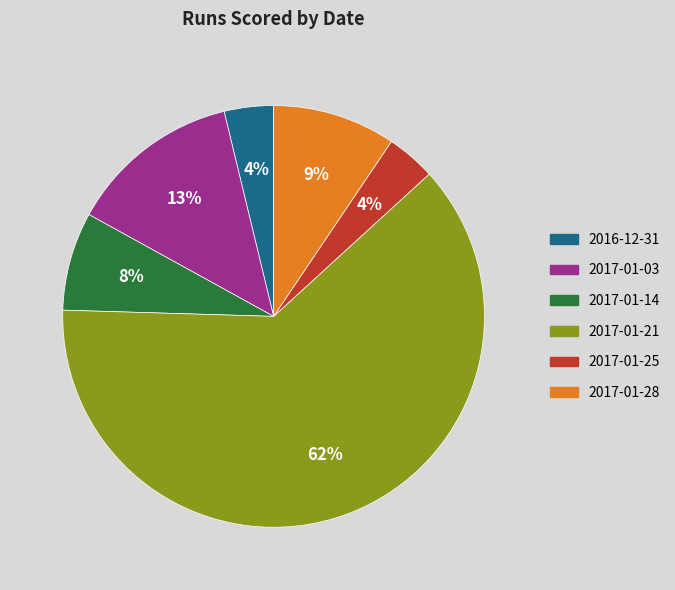

Count the number of slices in the pie.

6